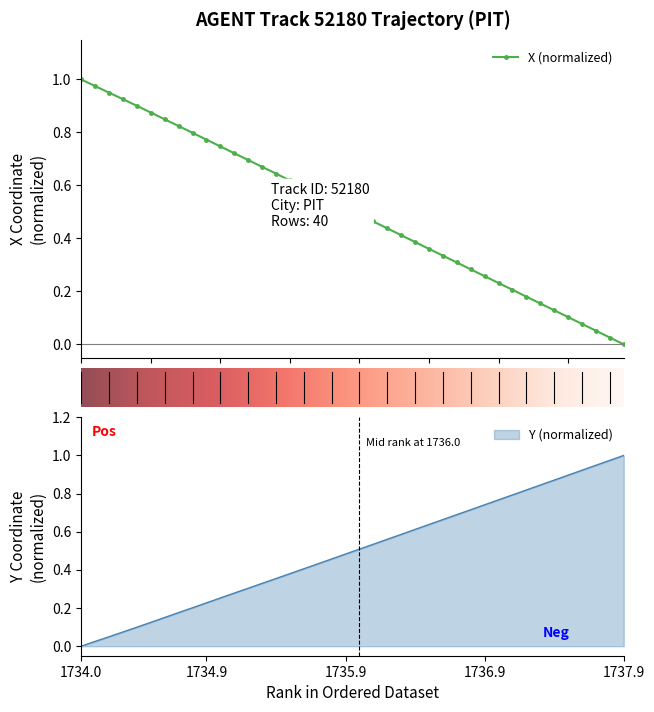

Rank the series by their average value, from highest to lowest.

X, Y